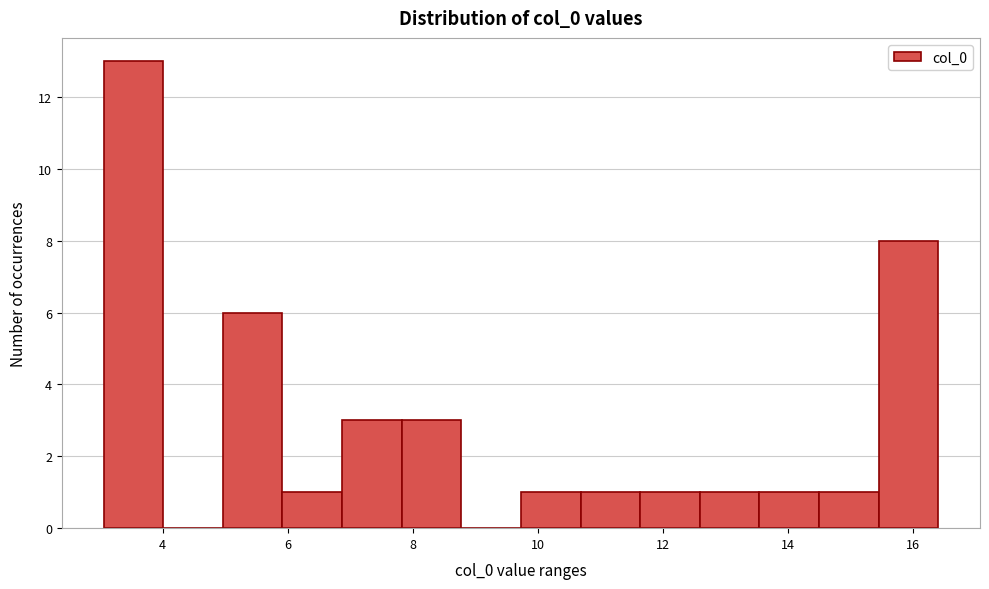

Reading left to right, list every bar in this chart as the range it spans on the x-axis followed by its height. Neither the bar edges nor the heights are printed on the chart, so give them approximately, as read against the axes.

3.0 to 4.0: 13
4.0 to 5.0: 0
5.0 to 6.0: 6
6.0 to 6.8: 1
6.8 to 7.8: 3
7.8 to 8.8: 3
8.8 to 9.8: 0
9.8 to 10.6: 1
10.6 to 11.6: 1
11.6 to 12.6: 1
12.6 to 13.6: 1
13.6 to 14.4: 1
14.4 to 15.4: 1
15.4 to 16.4: 8